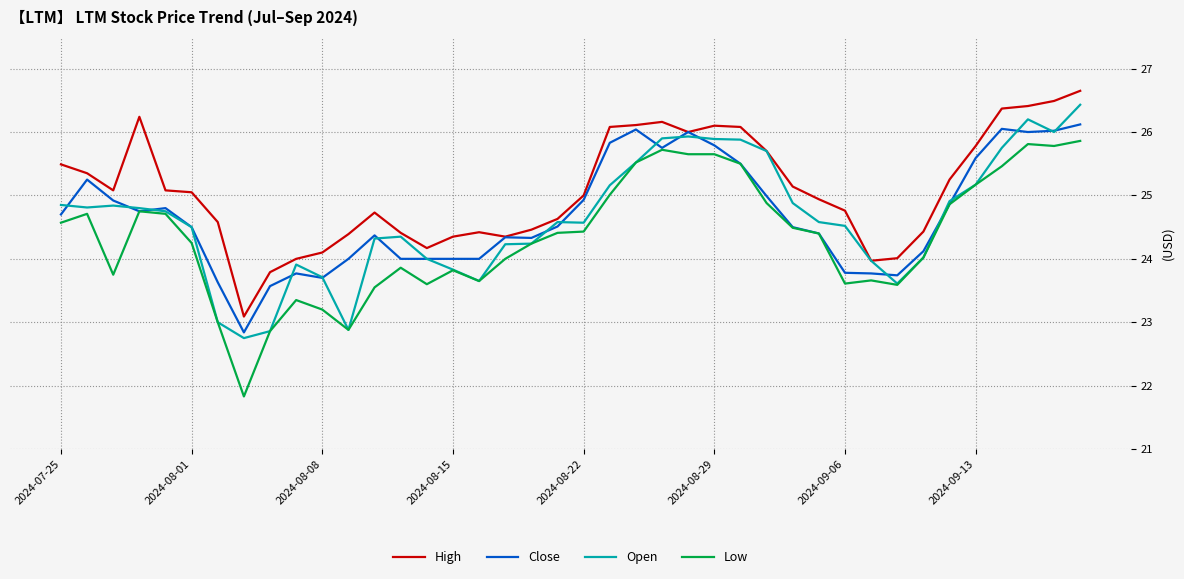

What is the minimum value for High?

23.1